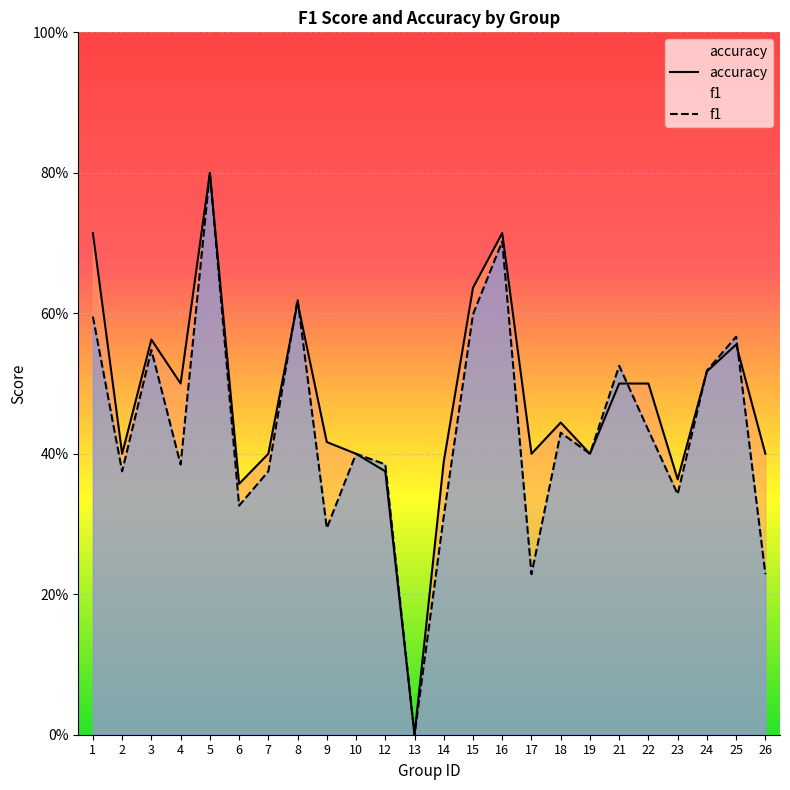

Which series has the largest total across all categories?

accuracy